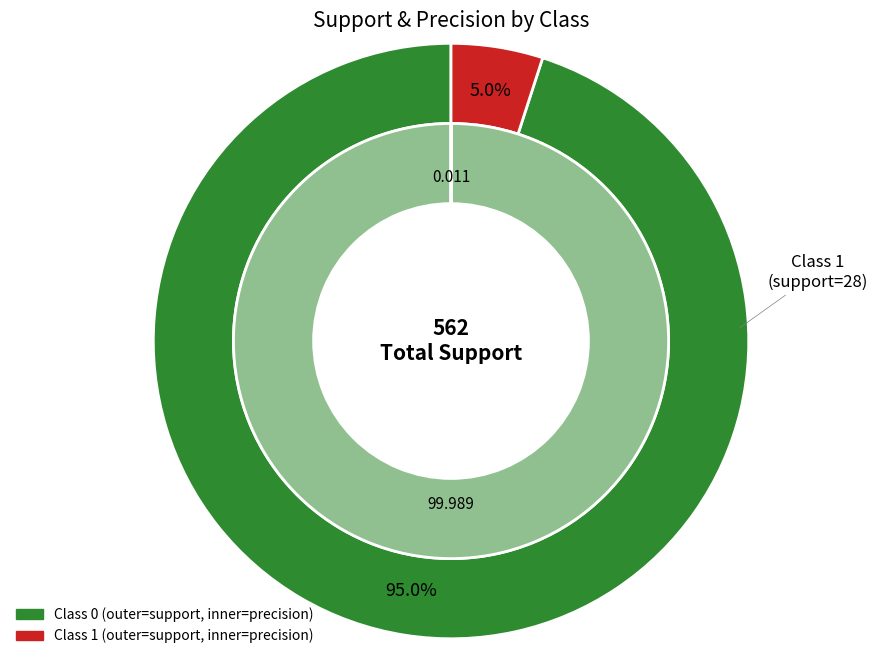

How many slices are in this pie chart?

2